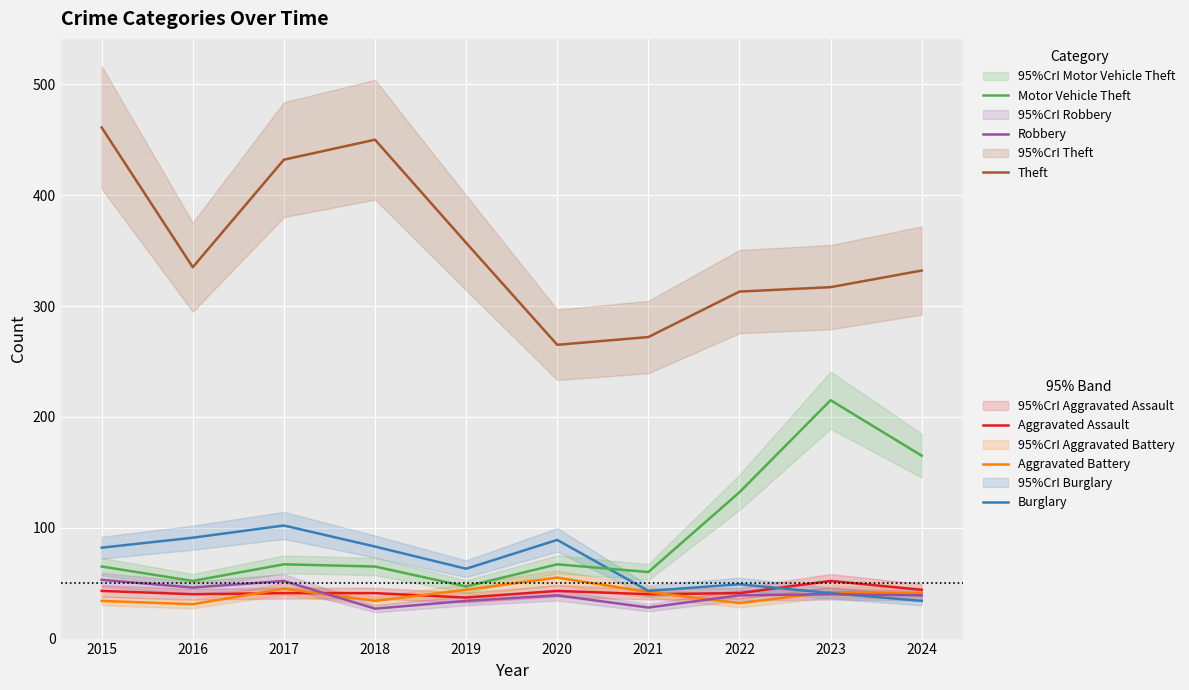

Between 2018 and 2024, which series saw the biggest shift?

Theft